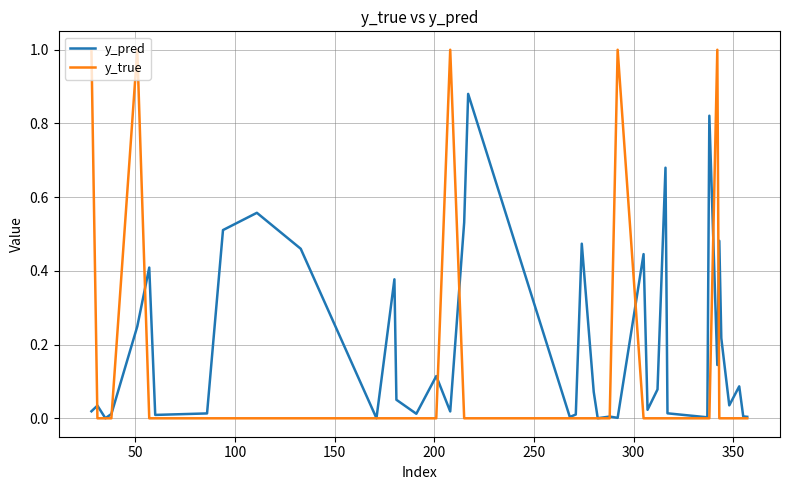

What are all the series names shown in the legend?

y_pred, y_true